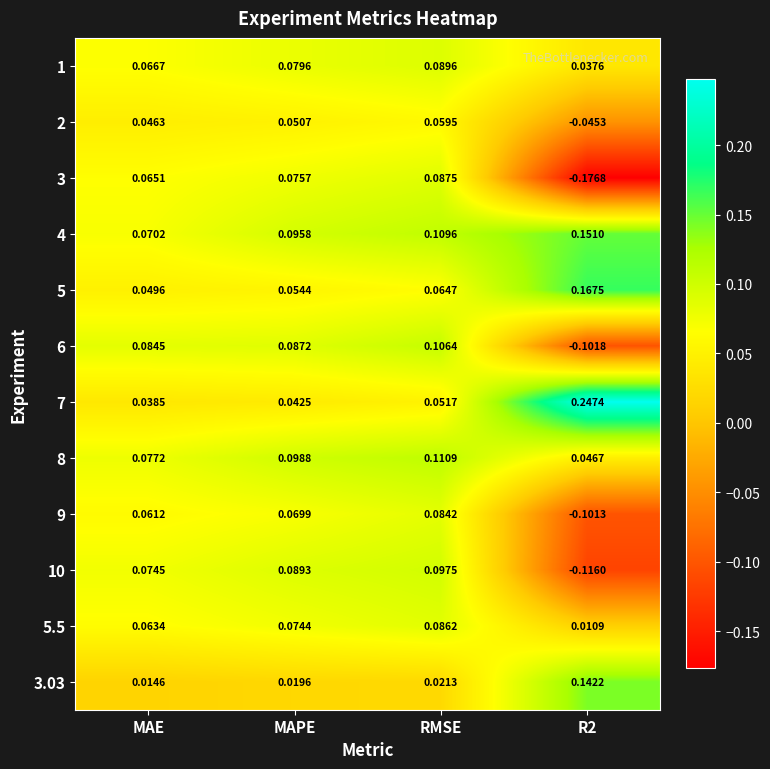

At which category is the sum across all series the highest?

RMSE